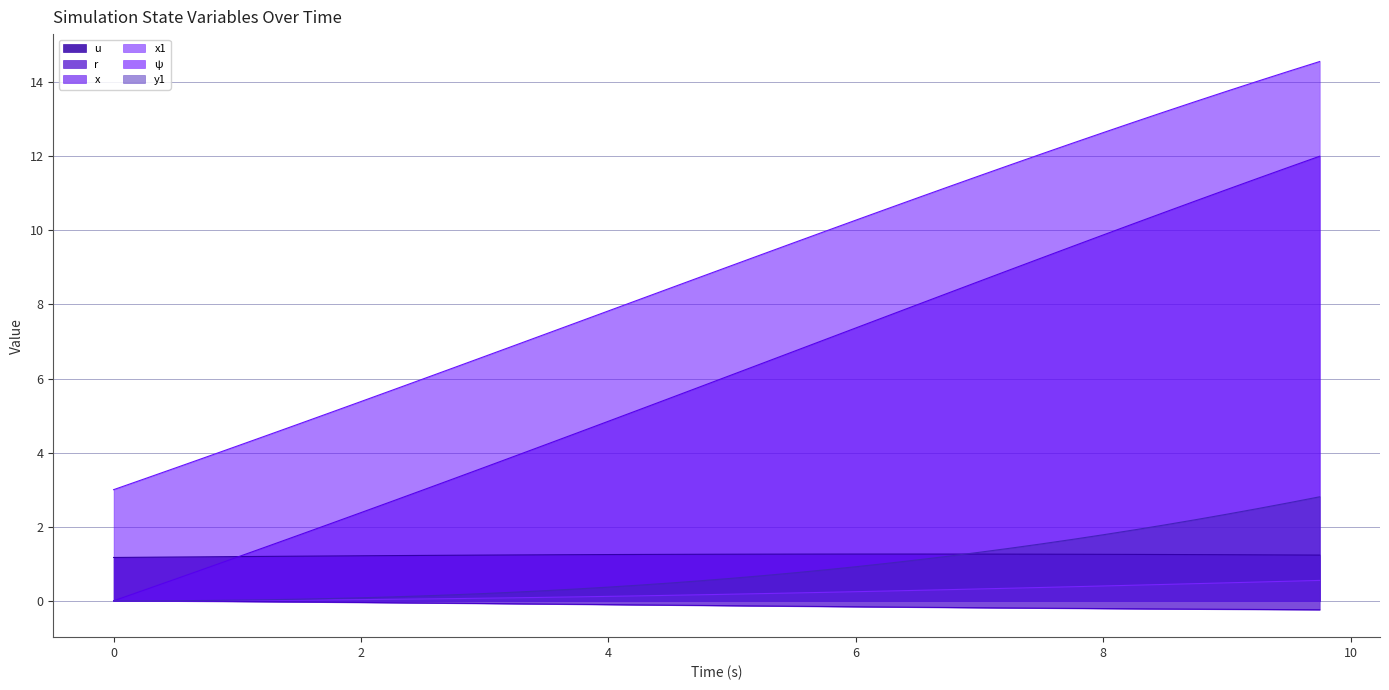

What is the label of the 3rd point from the right?

9.25